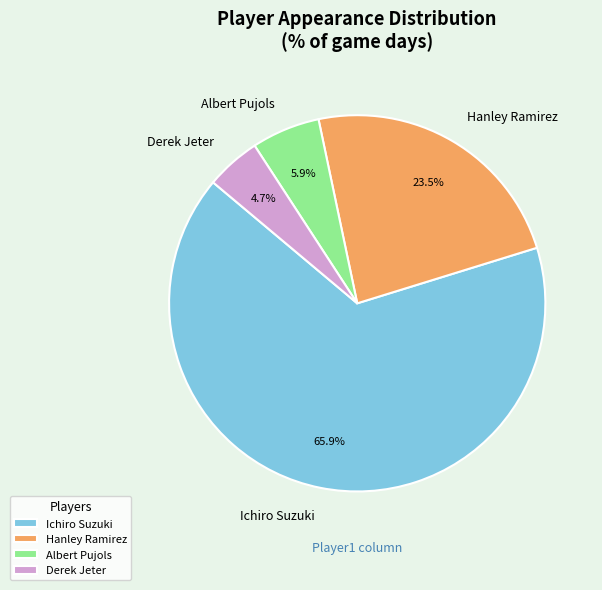

Is there a majority slice in this chart?

Yes